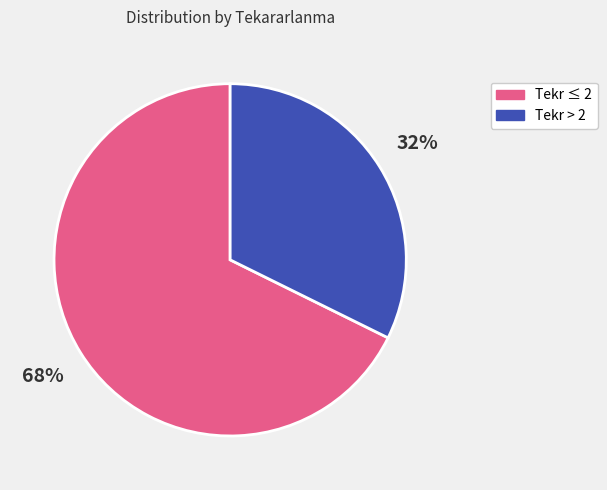

To the nearest percent, what percentage of the pie is Tekr ≤ 2?

68%